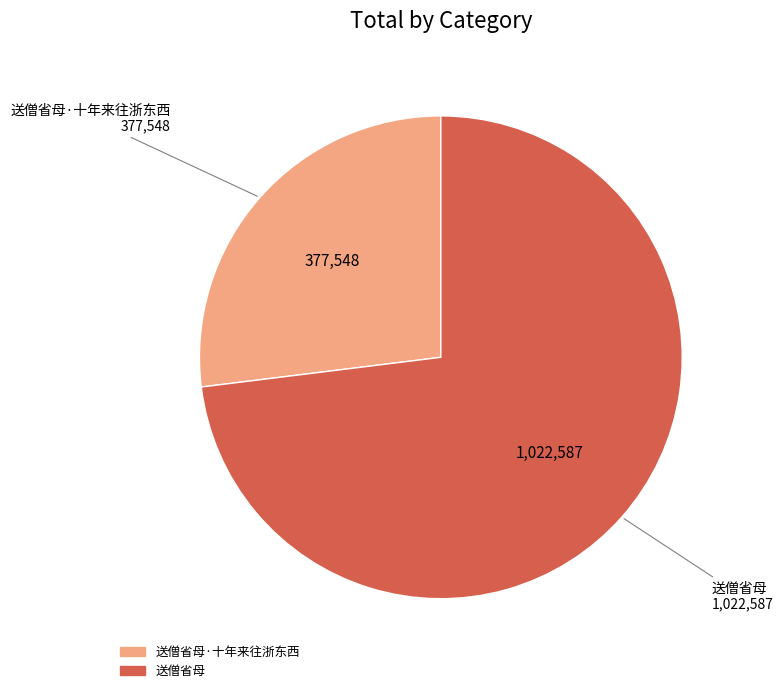

Does any single category account for the majority?

Yes